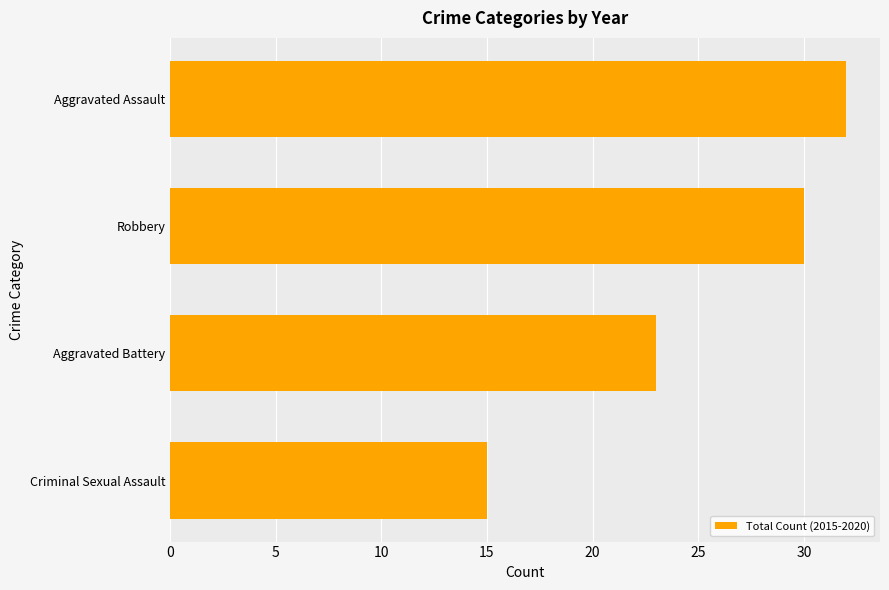

What is the difference between the values at Criminal Sexual Assault and Aggravated Battery?

8